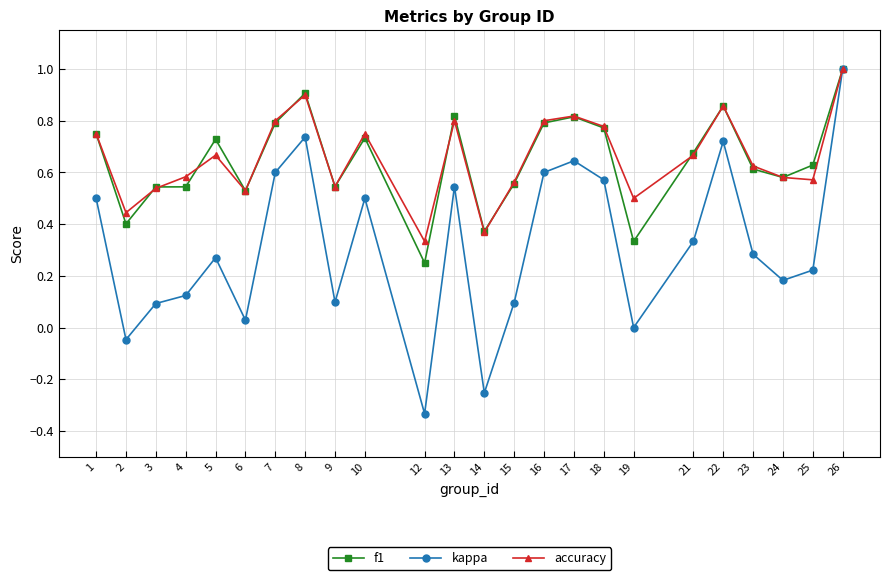

Is the value of accuracy at 7 greater than the value of f1 at 22?

No